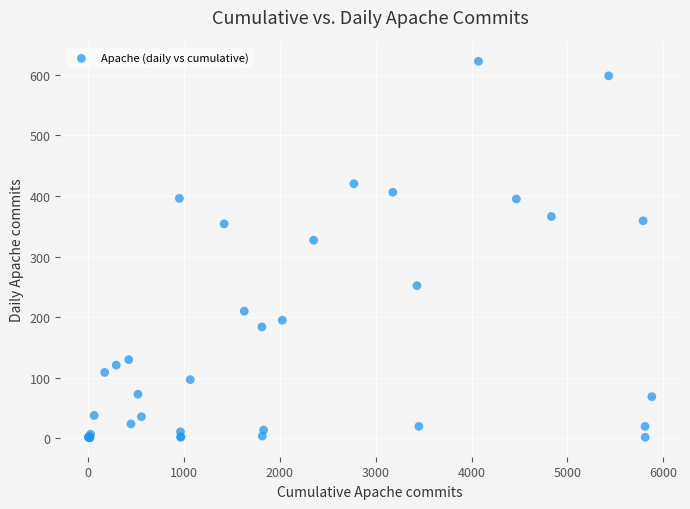

What Y value in the scatter plot is closest to 311?

327